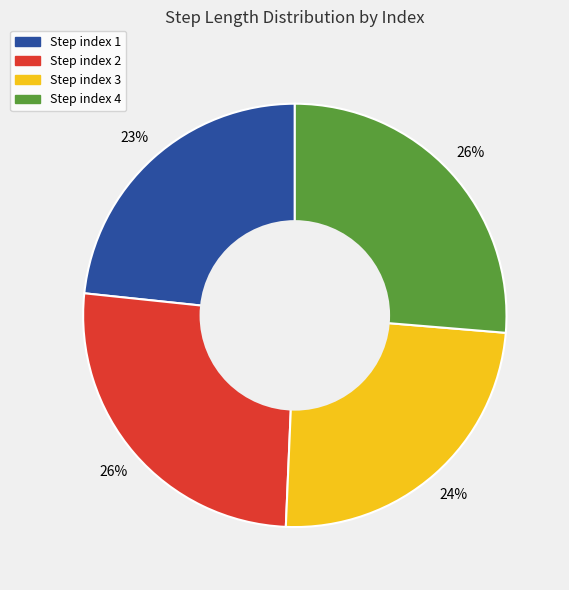

Between Step index 4 and Step index 3, which is larger?

Step index 4